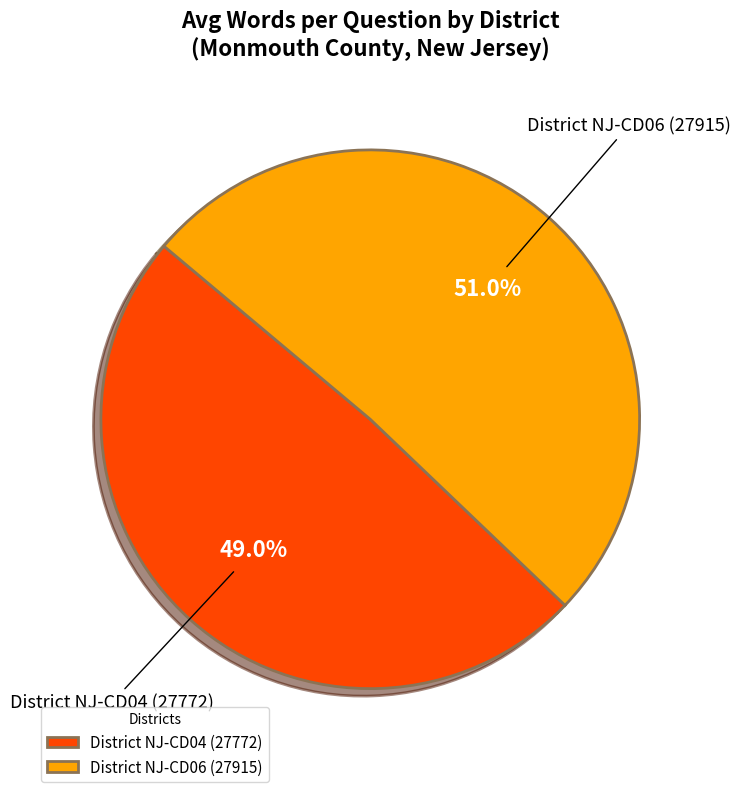

What is the largest slice in the pie chart?

District NJ-CD06 (27915)